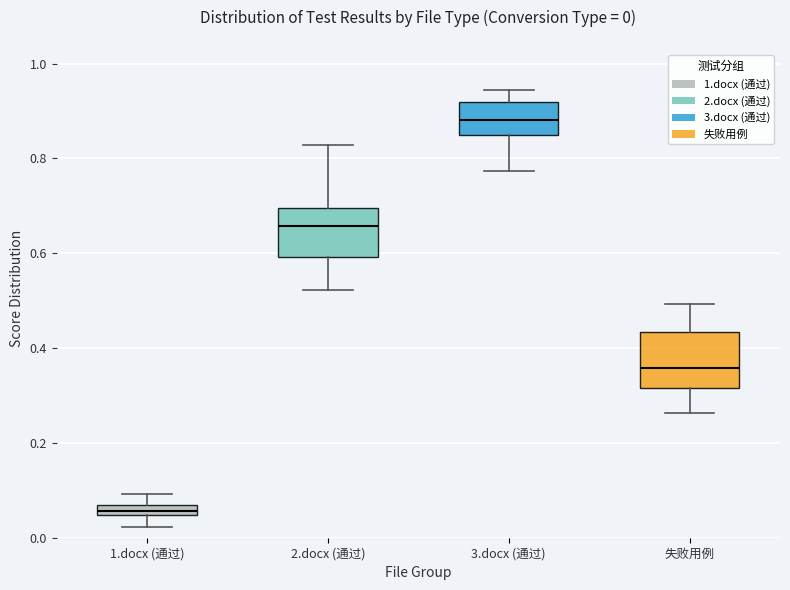

Which box's median line is the highest?

3.docx (通过)